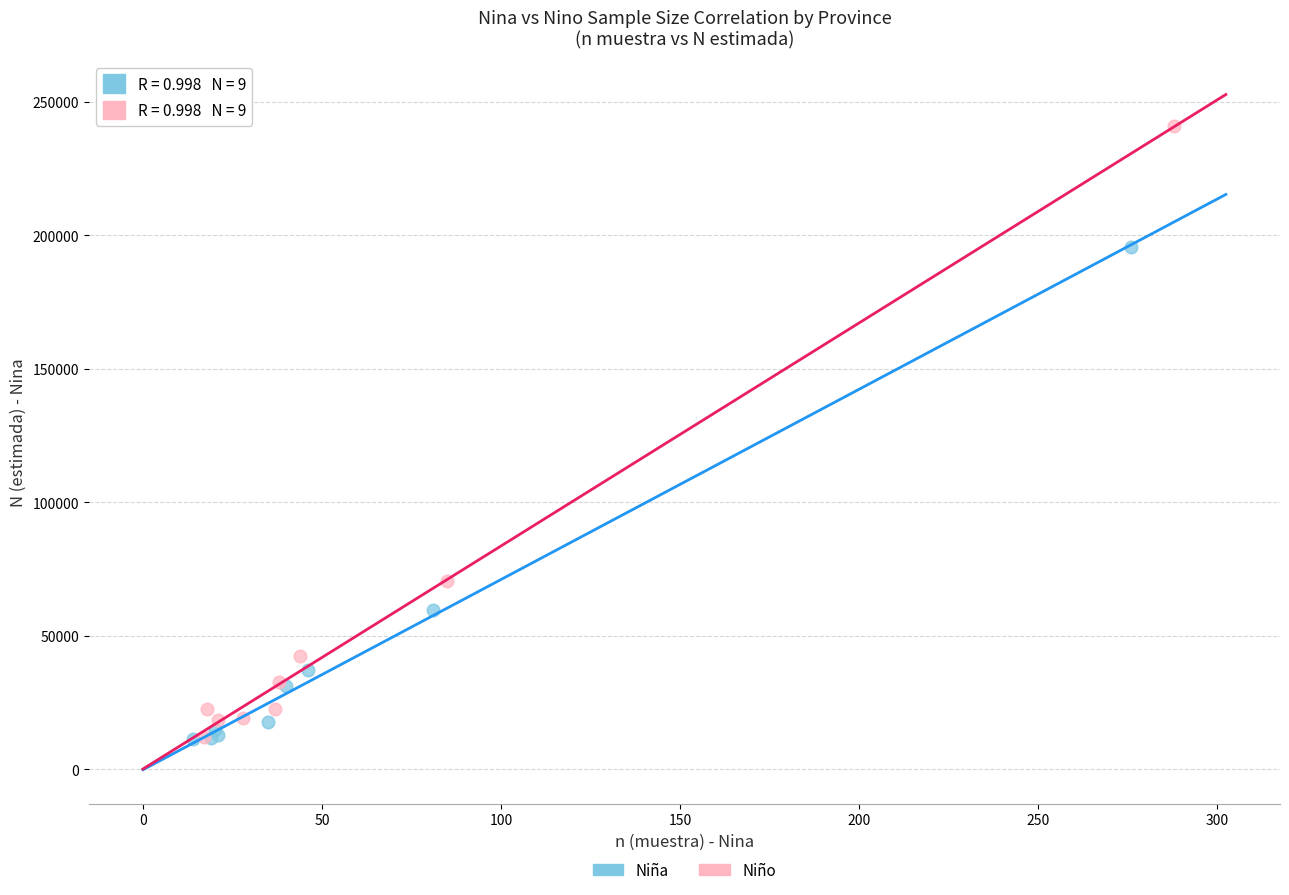

Which series reaches the maximum Y coordinate?

Niño